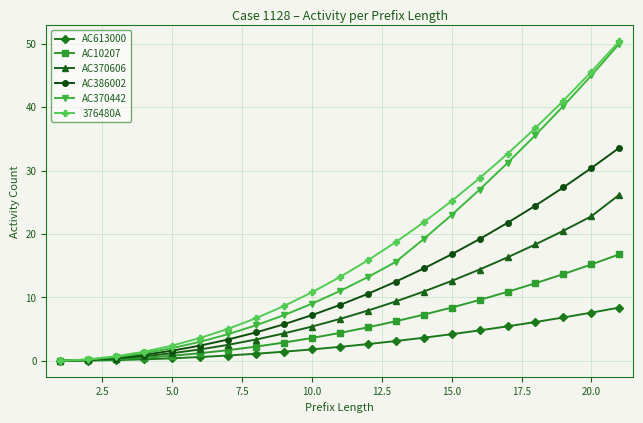

What is the maximum value shown in the chart?

50.4